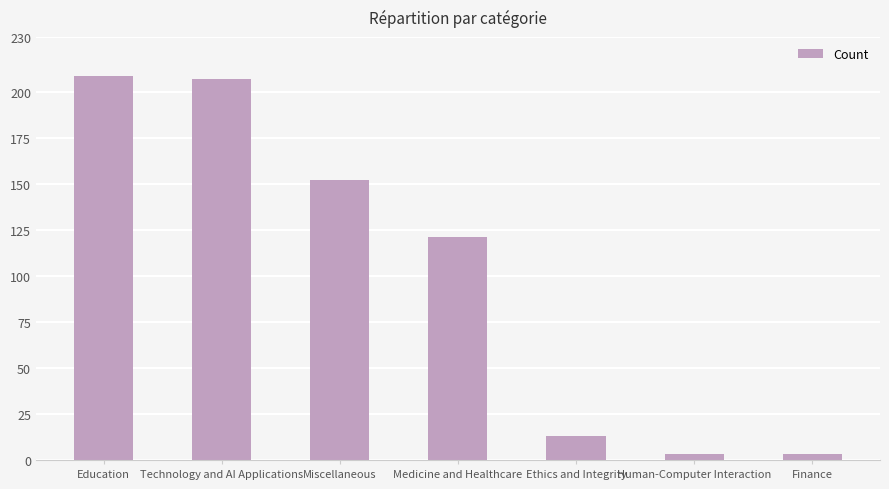

What is the sum of the values at Ethics and Integrity and Technology and AI Applications?

220